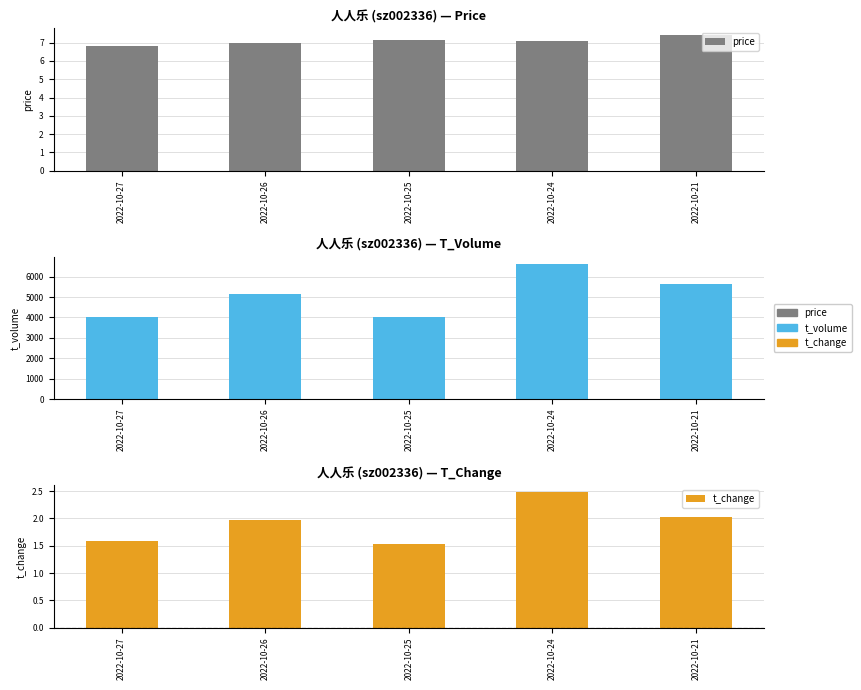

What is the greatest value displayed?

6634.0